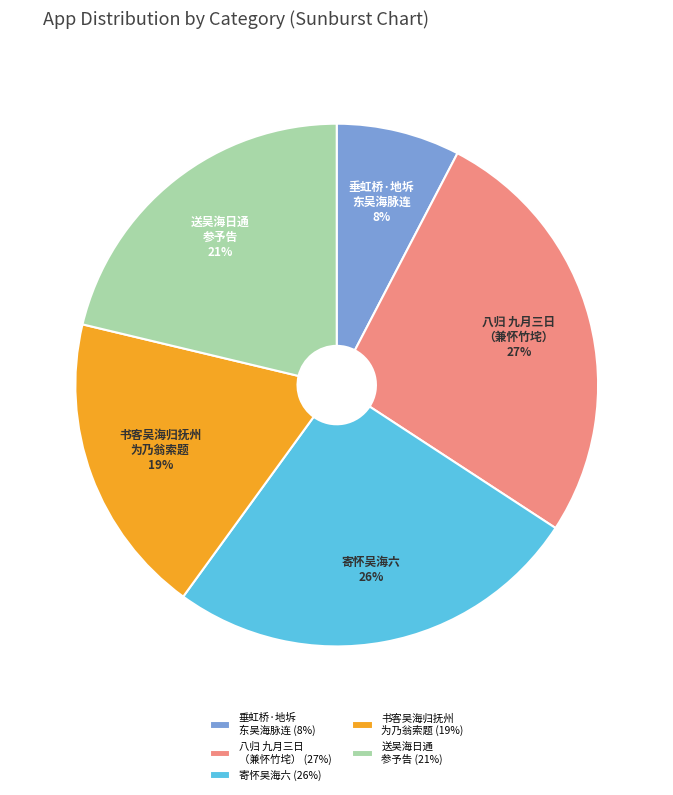

Which category has the biggest portion of the pie?

八归 九月三日 （兼怀竹垞） (27%)